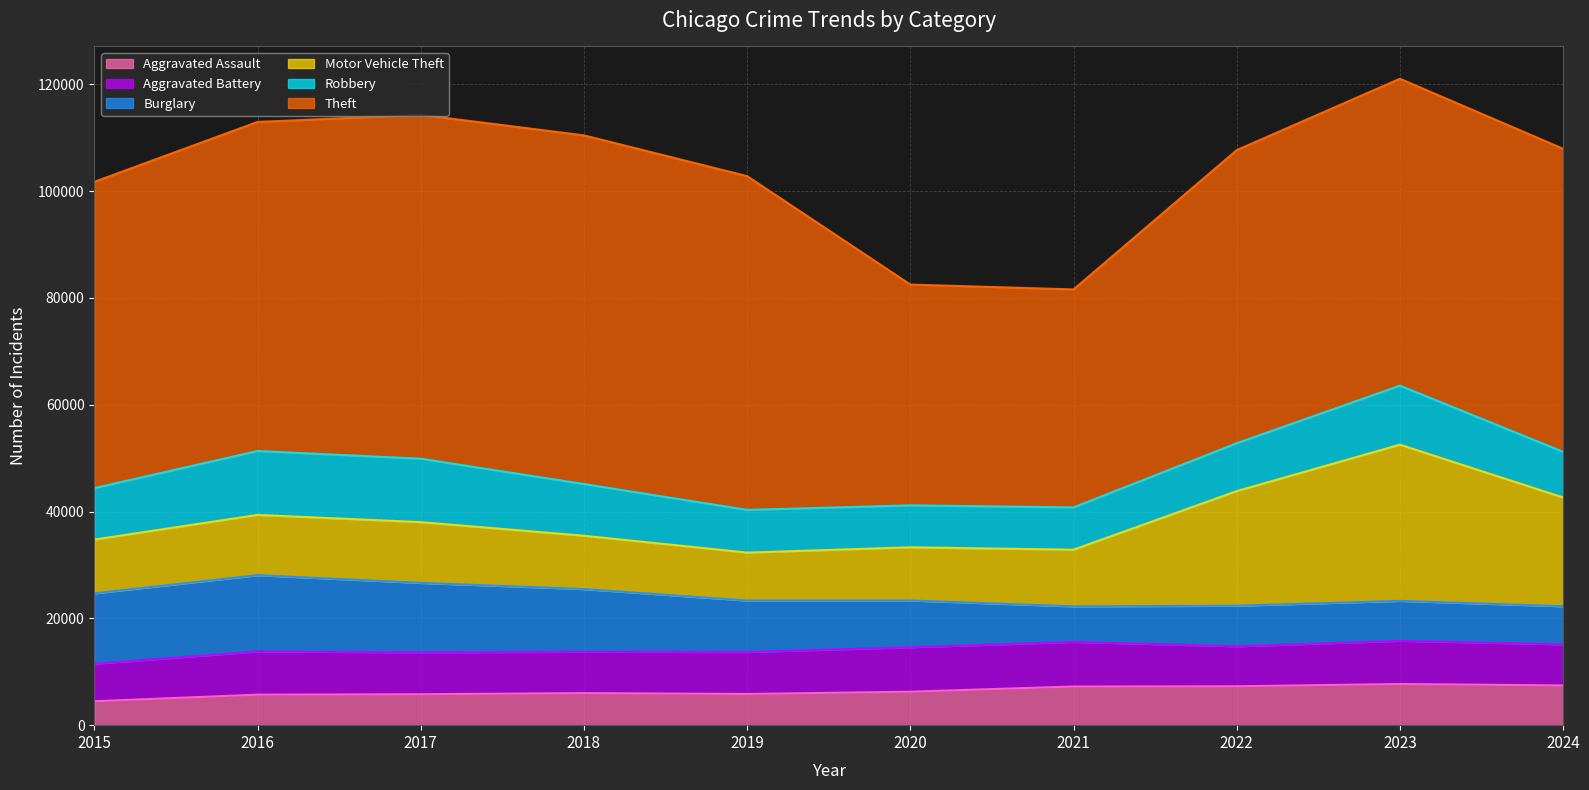

How many intersections are there between Robbery and Aggravated Battery?

2